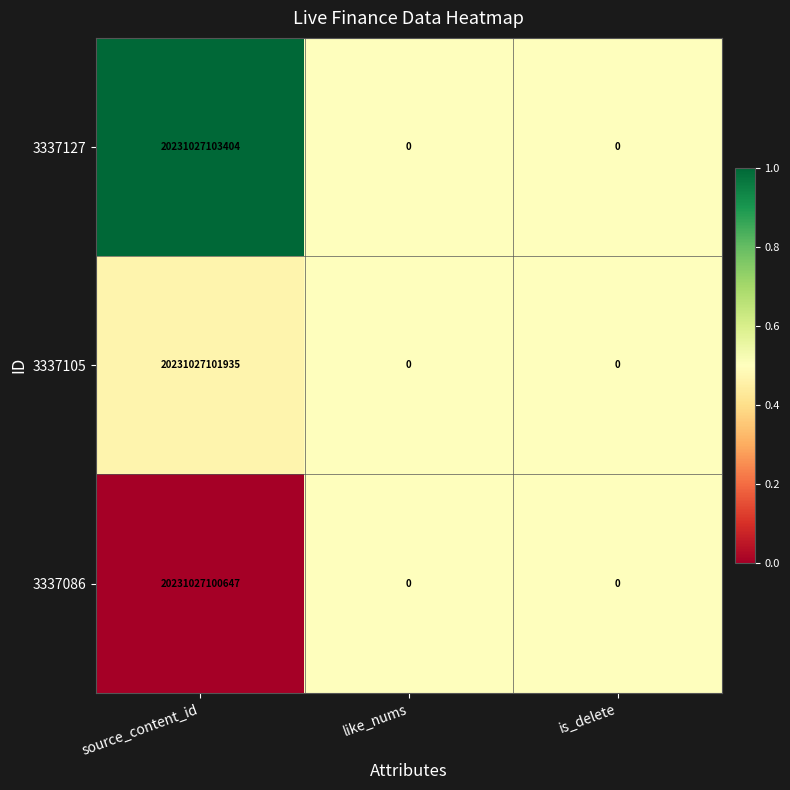

Which series has the largest total across all categories?

3337127